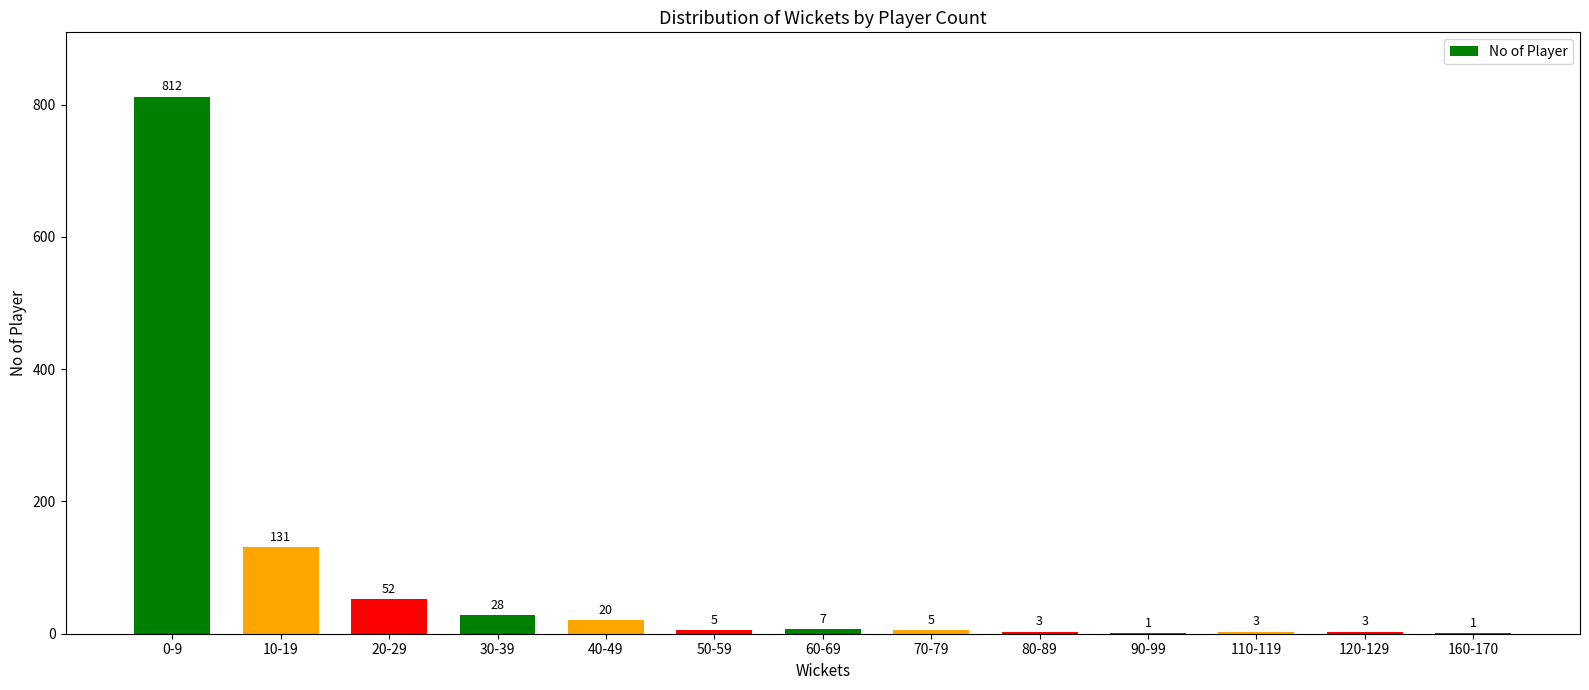

Where does the data first go above 5?

0-9